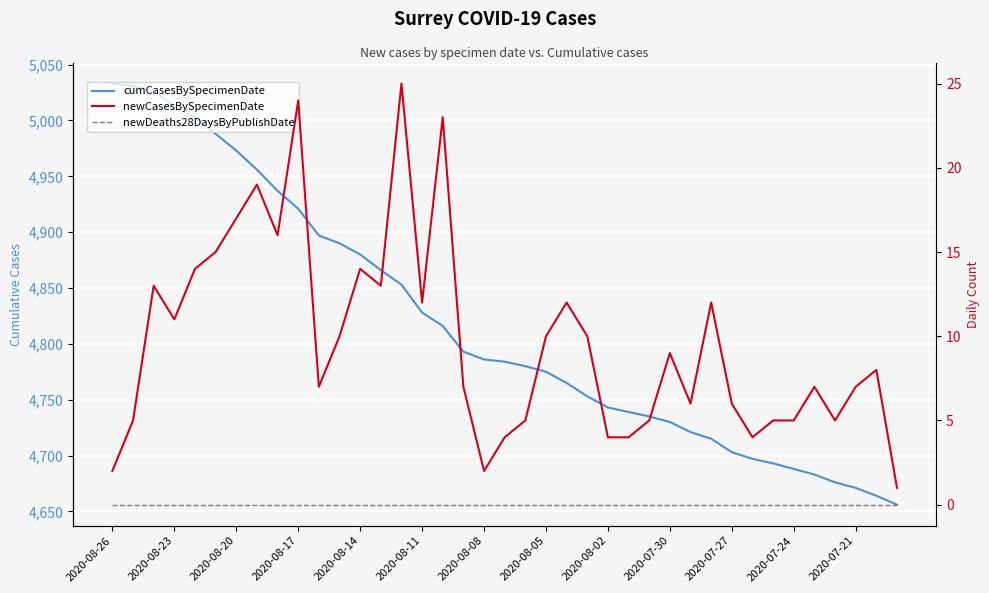

Is the value of cumCasesBySpecimenDate at 2020-08-17 greater than the value of newDeaths28DaysByPublishDate at 20?

Yes